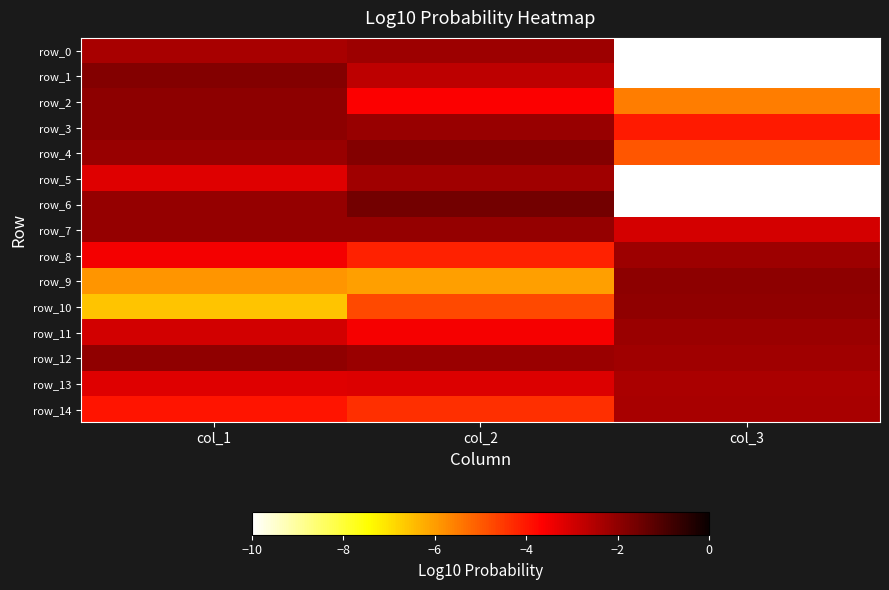

Reading left to right, list all the values displayed in this chart.

row_0: -2.4	-2.2	-10.0
row_1: -1.8	-2.7	-10.0
row_2: -2.0	-3.6	-5.5
row_3: -2.0	-2.1	-4.0
row_4: -2.1	-1.8	-4.9
row_5: -3.2	-2.2	-10.0
row_6: -2.1	-1.6	-10.0
row_7: -2.1	-2.1	-3.0
row_8: -3.5	-4.2	-2.2
row_9: -5.9	-6.0	-2.0
row_10: -6.6	-4.7	-2.0
row_11: -3.0	-3.5	-2.2
row_12: -2.0	-2.2	-2.2
row_13: -3.2	-3.1	-2.4
row_14: -4.0	-4.4	-2.4